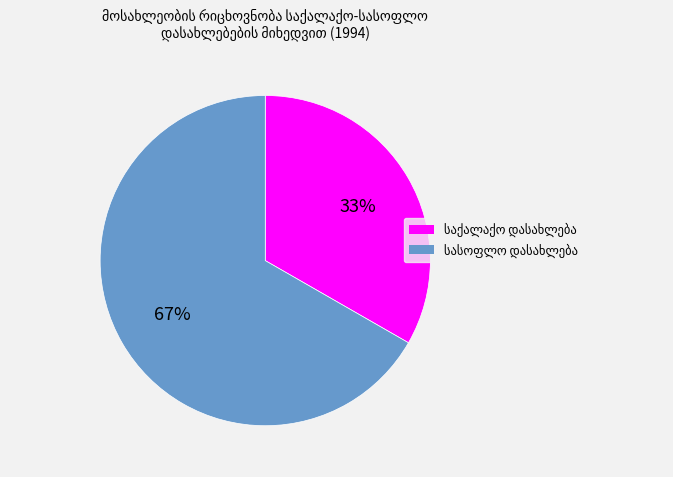

Is there a majority slice in this chart?

Yes